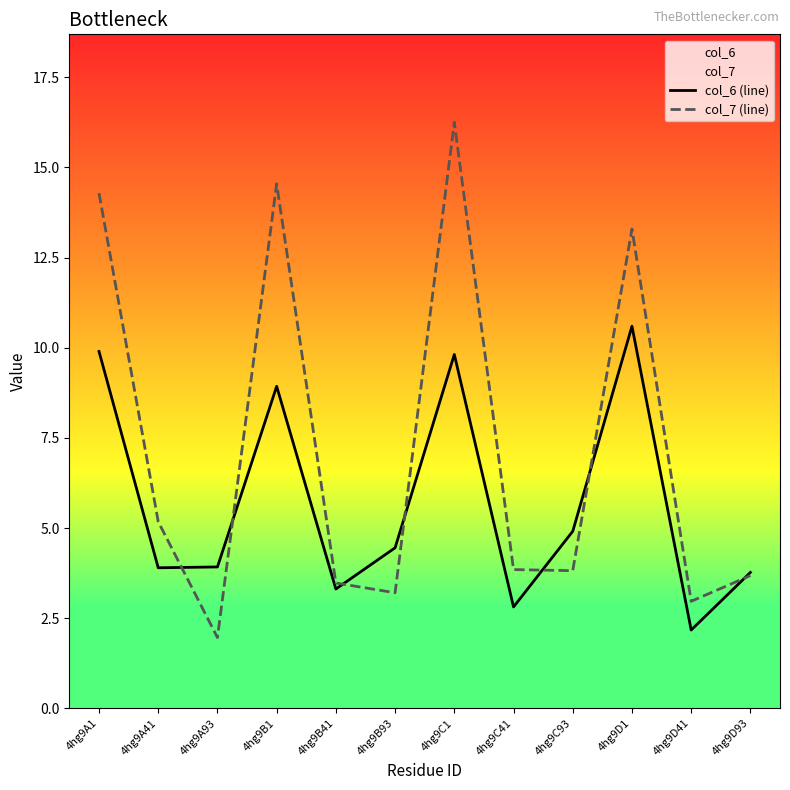

At which label does col_6 (line) reach its minimum?

4hg9D41